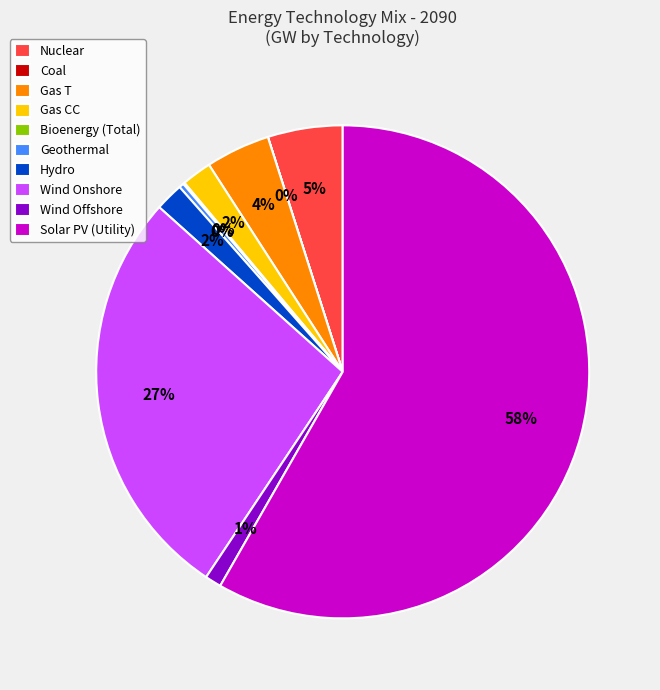

Is it true that Nuclear is 5% of the pie?

True